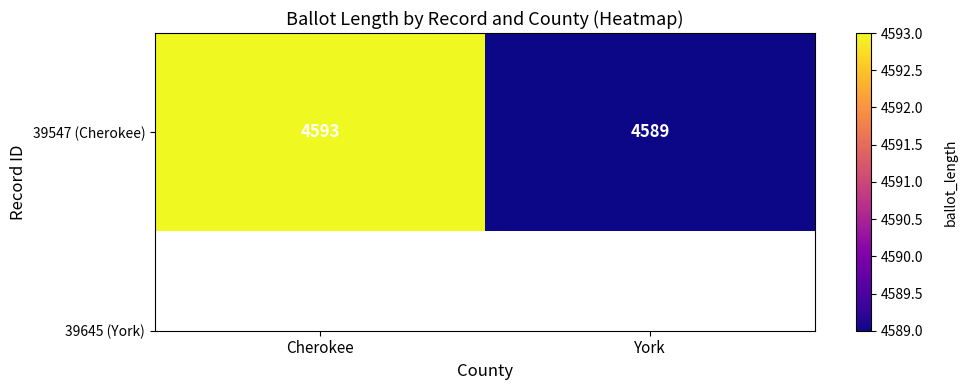

List the labels in order of value, smallest first.

York, Cherokee